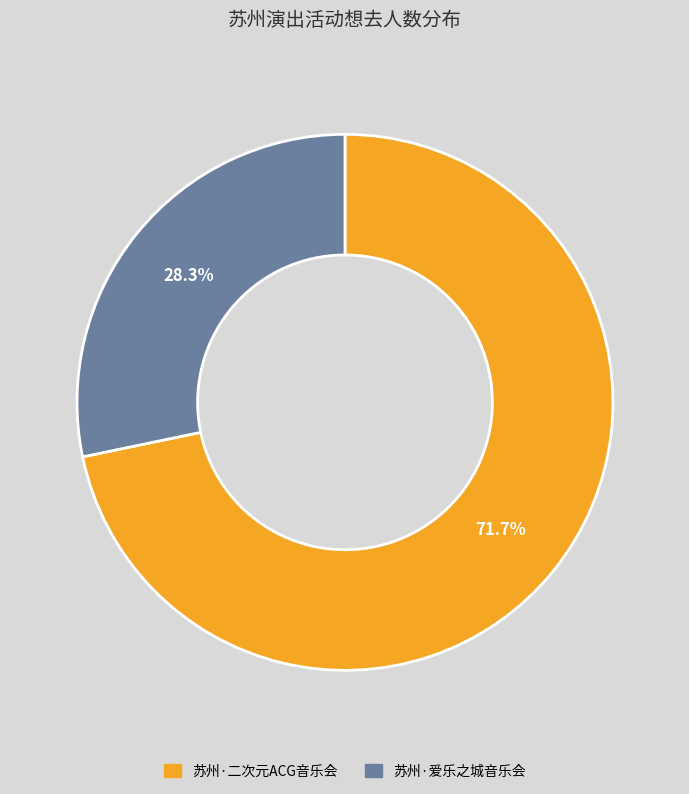

Is there a majority slice in this chart?

Yes